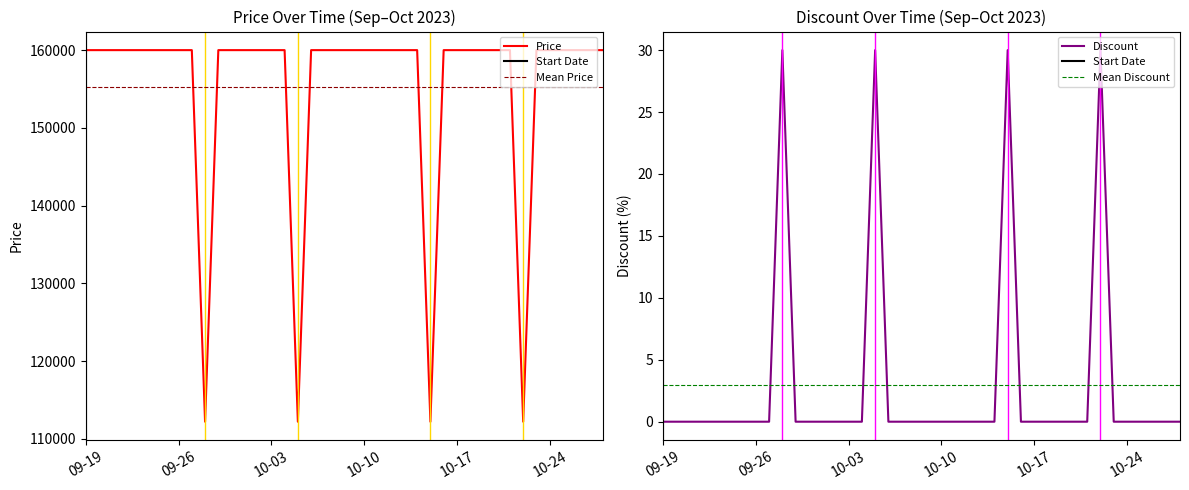

True or false: Discount and Price intersect in this chart.

False